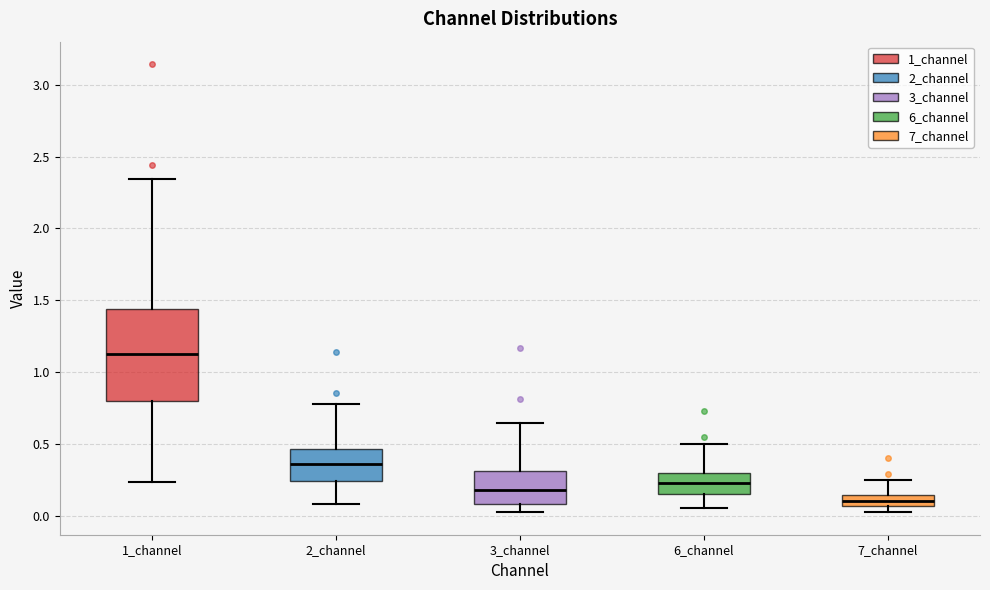

Comparing the boxes themselves (not the whiskers), which one is the tallest?

1_channel